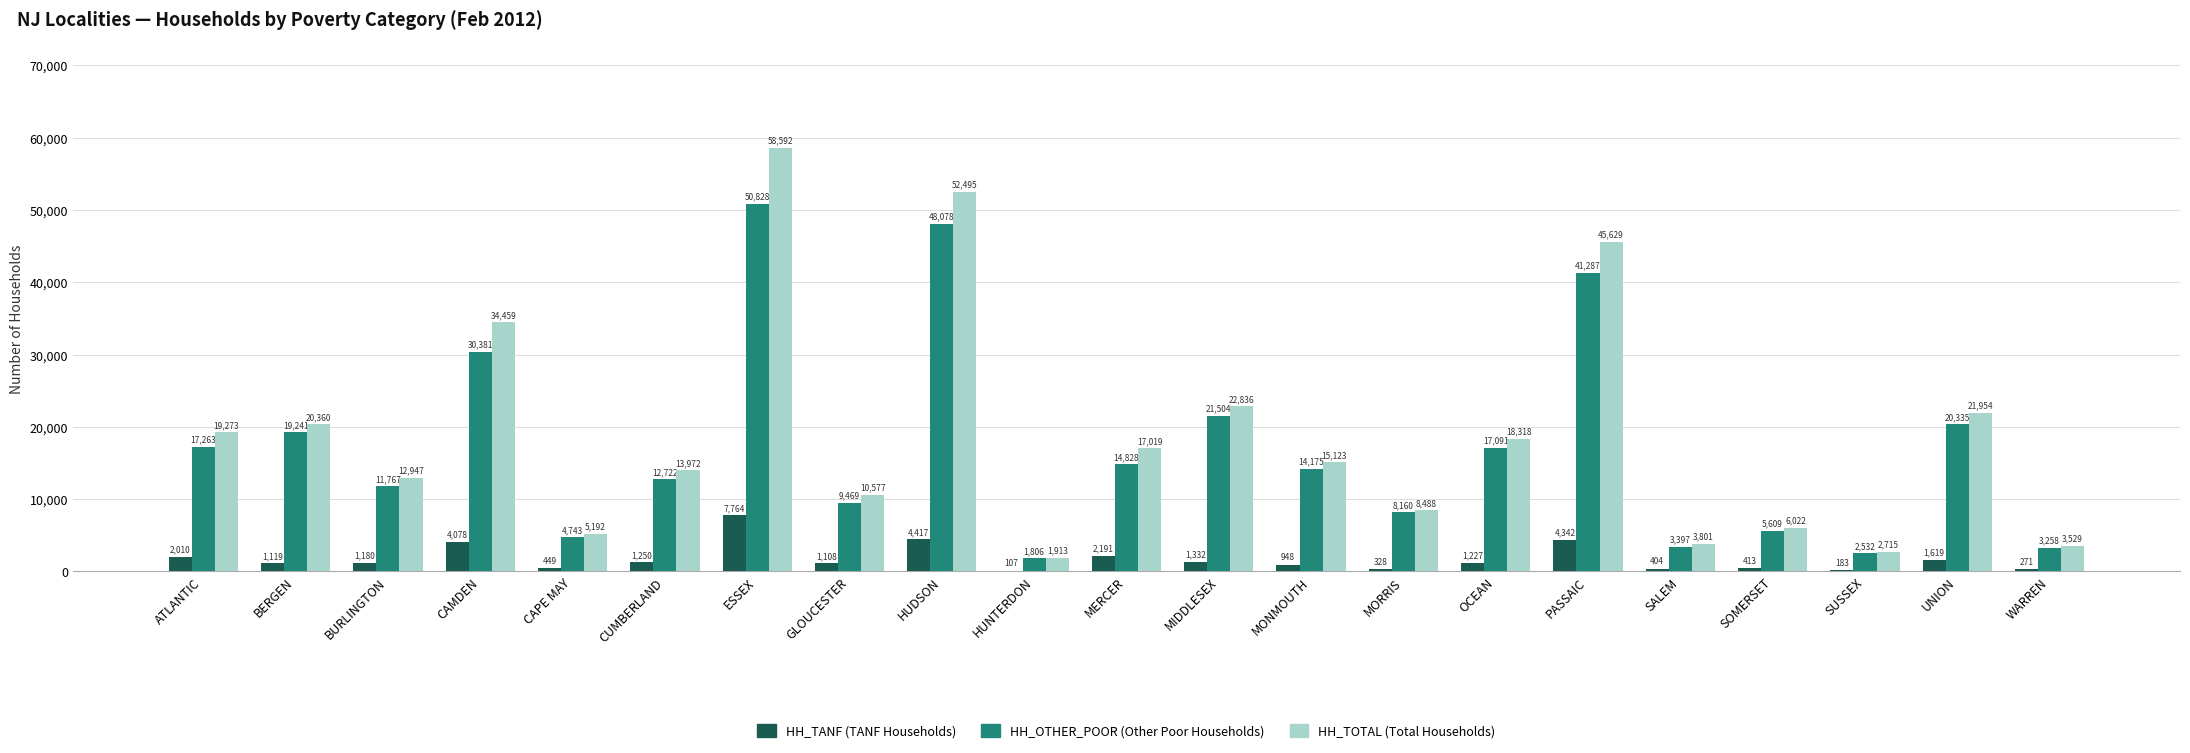

What is the maximum value shown in the chart?

58592